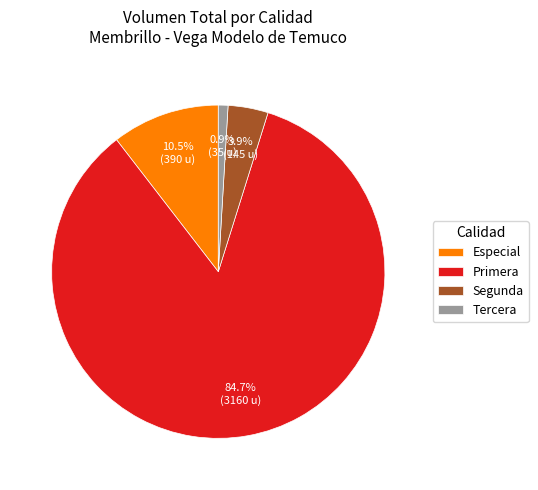

To the nearest percent, what is the average slice percentage?

25%